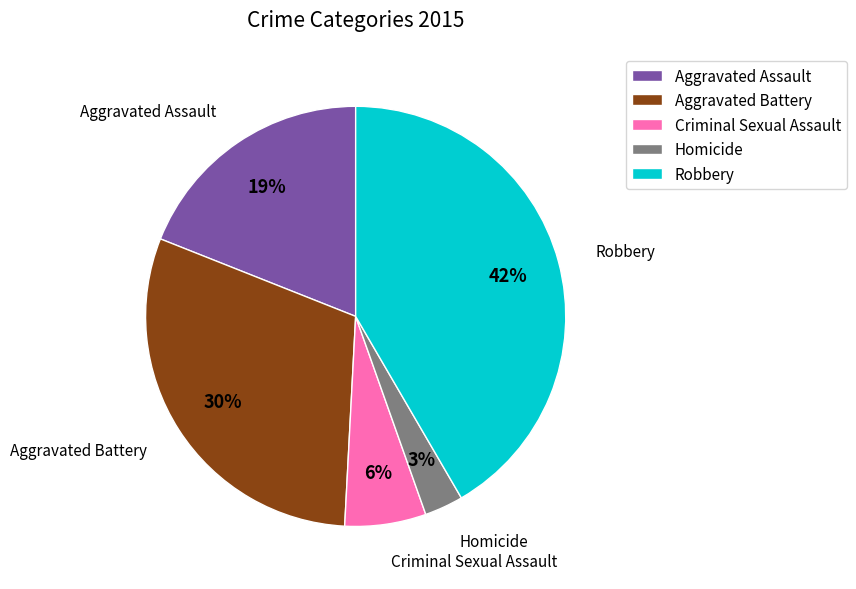

Do Aggravated Assault and Criminal Sexual Assault together represent more than half of the pie?

No